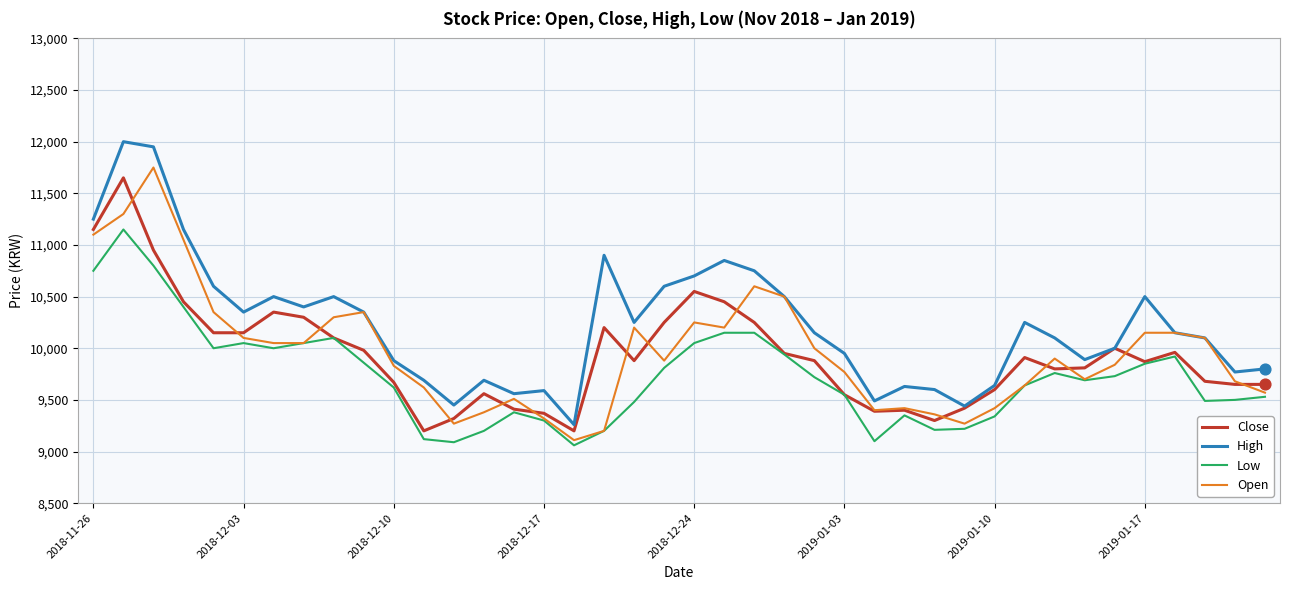

Which series has the largest total across all categories?

High